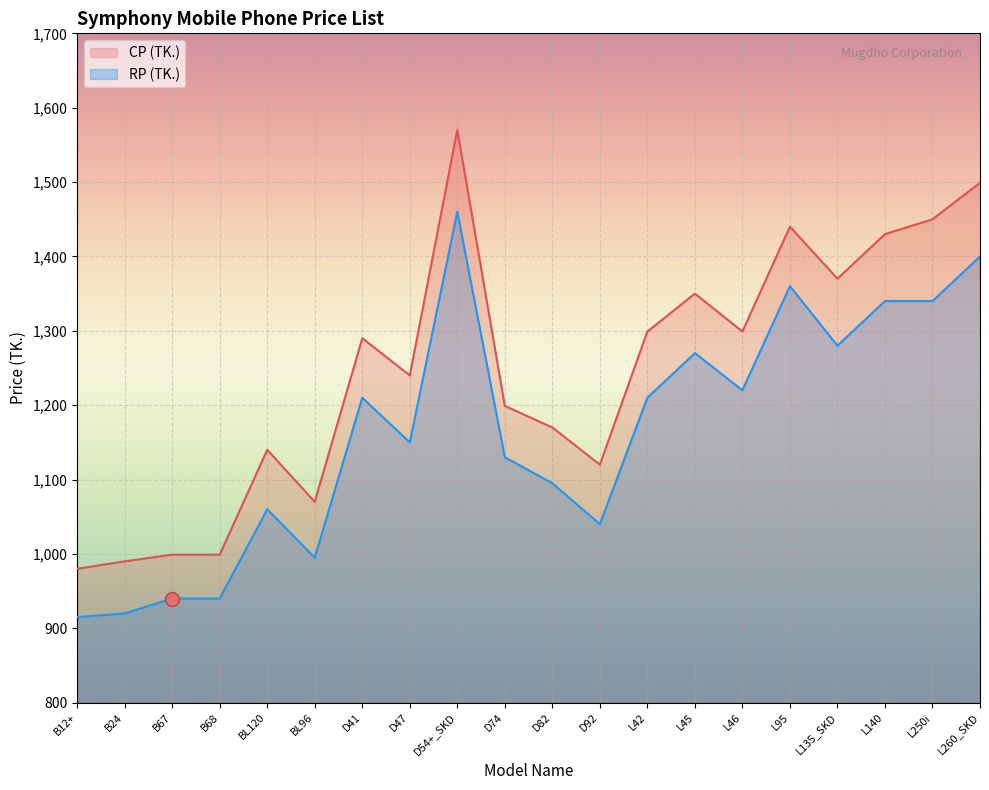

Reading left to right, list all the values displayed in this chart.

RP (TK.): 915	920	940	940	1060	995	1210	1150	1460	1130	1095	1040	1210	1270	1220	1360	1280	1340	1340	1400
CP (TK.): 980	990	999	999	1140	1070	1290	1240	1570	1199	1170	1120	1299	1350	1299	1440	1370	1430	1450	1499